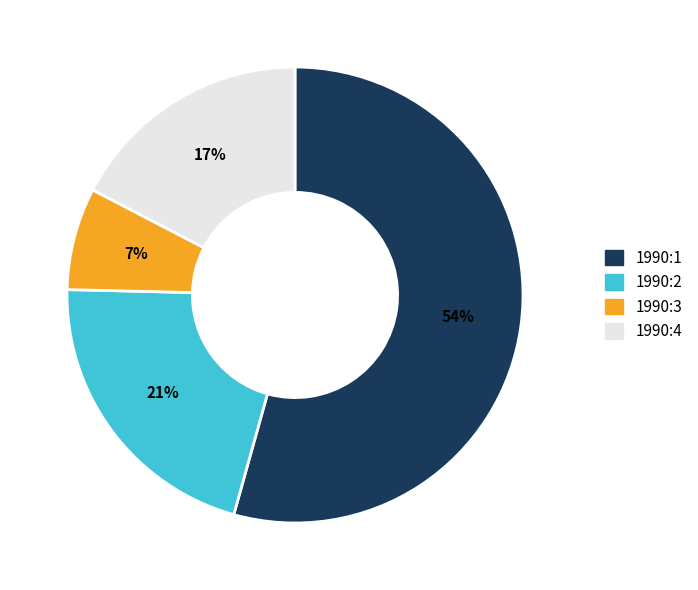

Rank the categories by value from lowest to highest.

1990:3, 1990:4, 1990:2, 1990:1